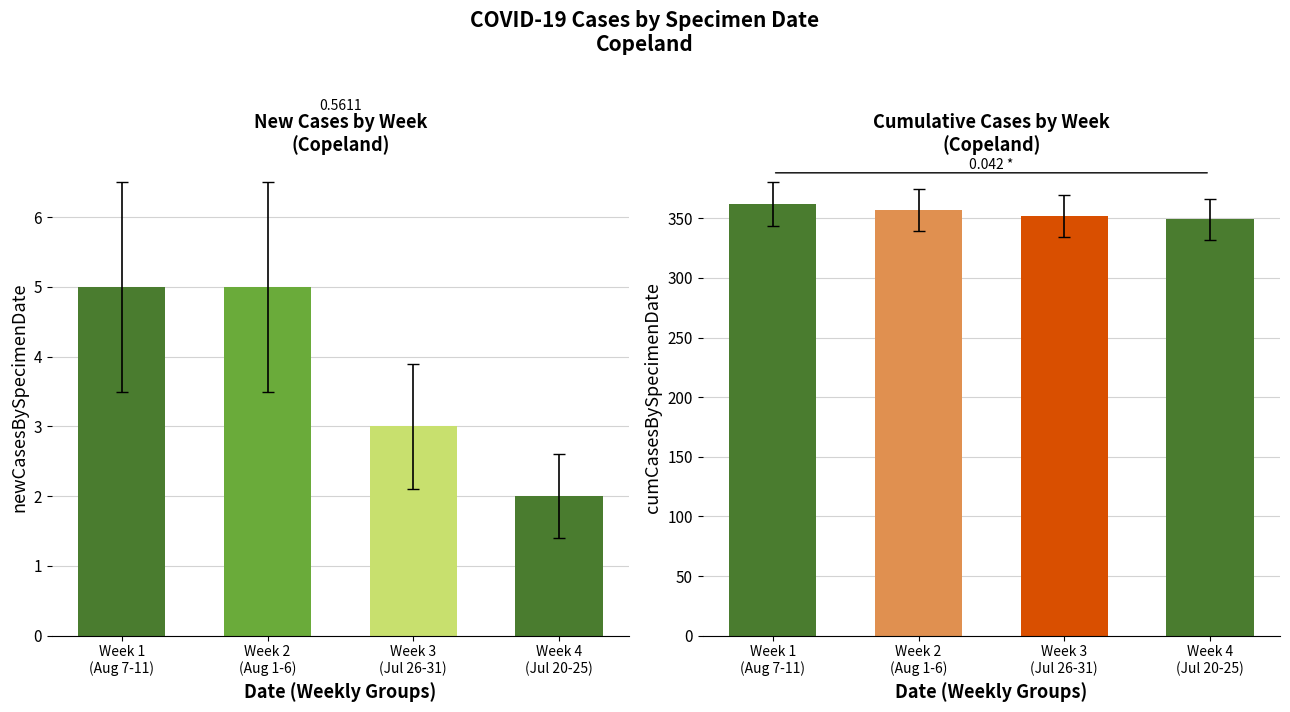

True or false: newCasesBySpecimenDate has a value of 1 at Week 3
(Jul 26-31).

False